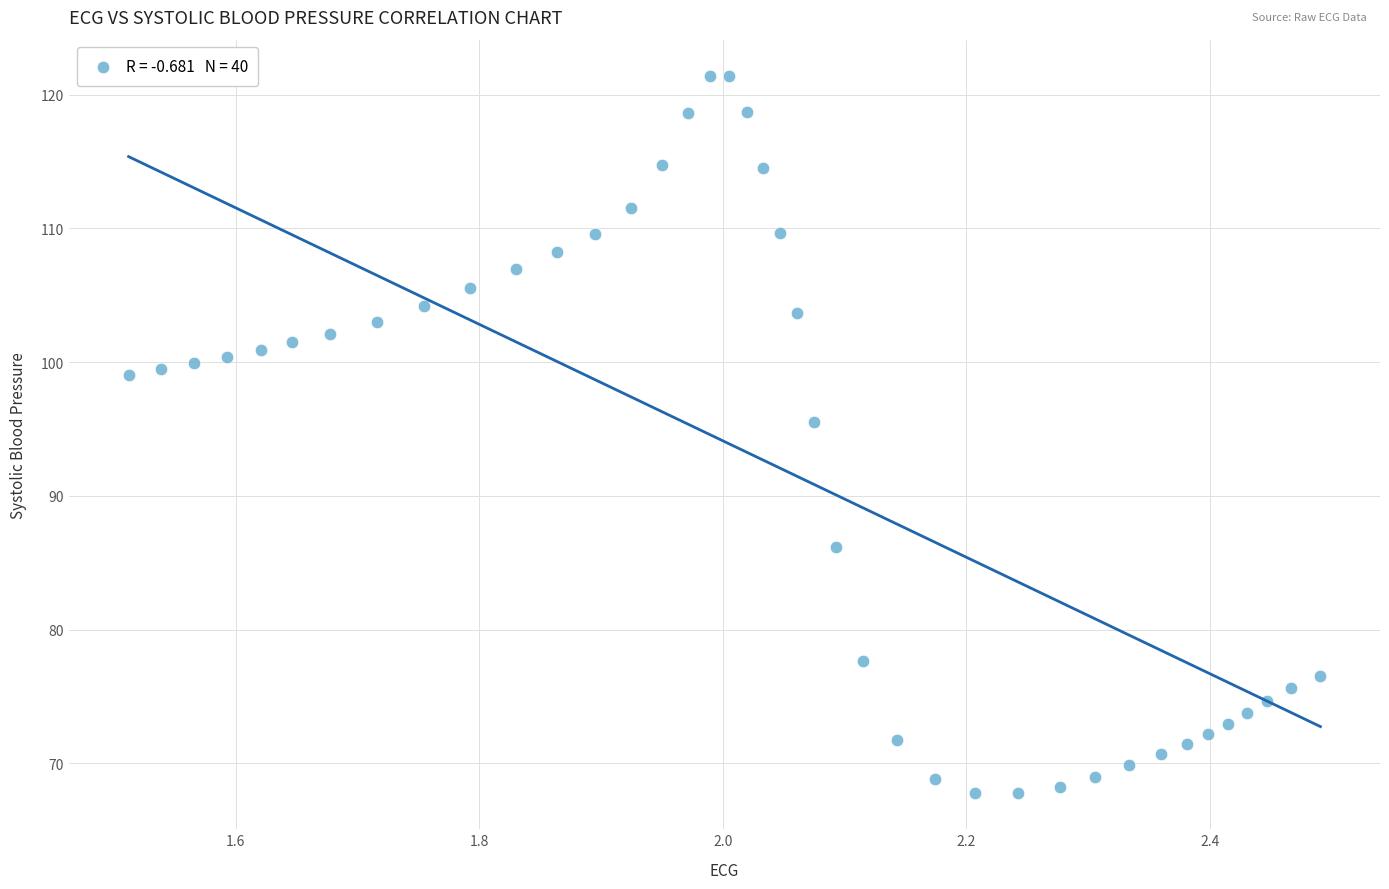

What Y value in the scatter plot is closest to 94?

95.5